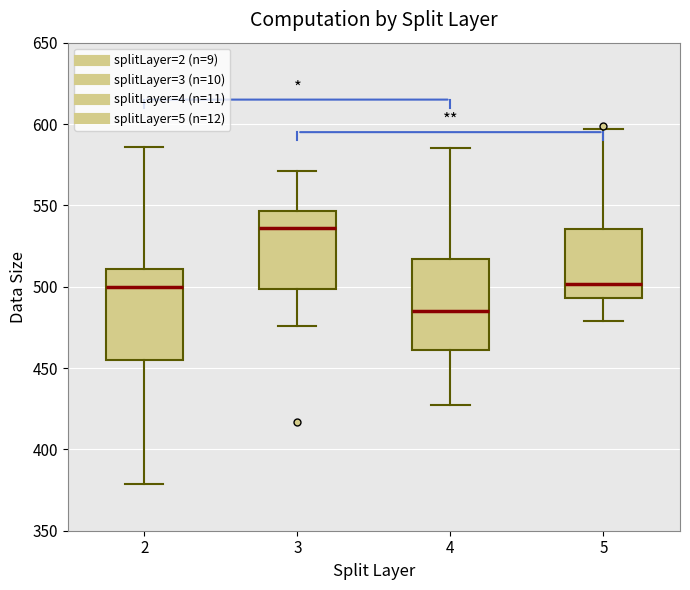

Reading left to right, transcribe this box plot: for each box, give where its median line is, the range the box spans, and where its two whiskers end, as read against the y-axis. The values are not printed on the chart, so give them approximately, as read against the axis.

2: median 500, box 455 to 510, whiskers 380 to 585
3: median 535, box 500 to 545, whiskers 475 to 570
4: median 485, box 460 to 515, whiskers 425 to 585
5: median 500, box 495 to 535, whiskers 480 to 595